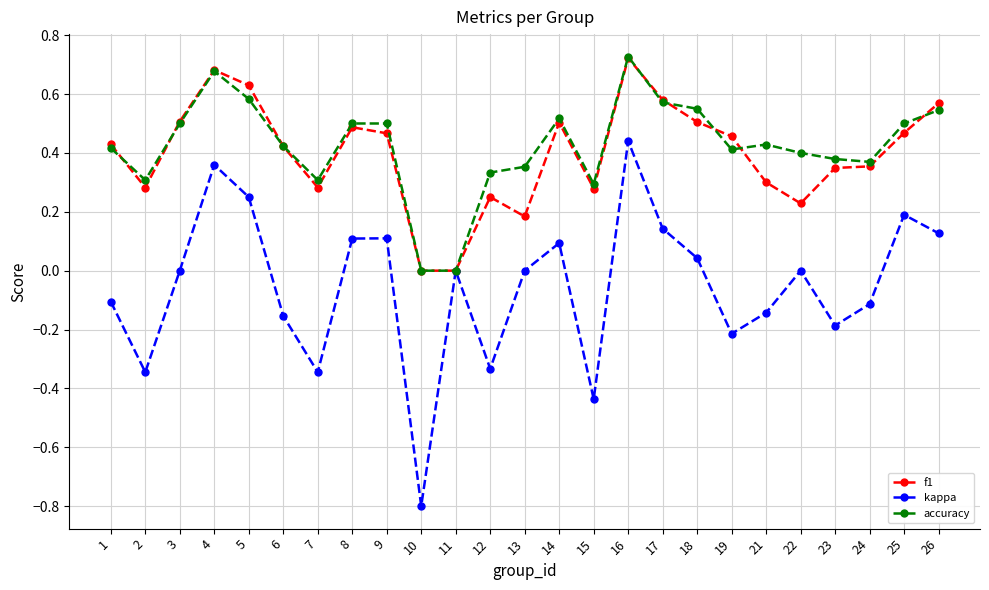

Which series has the largest total across all categories?

accuracy